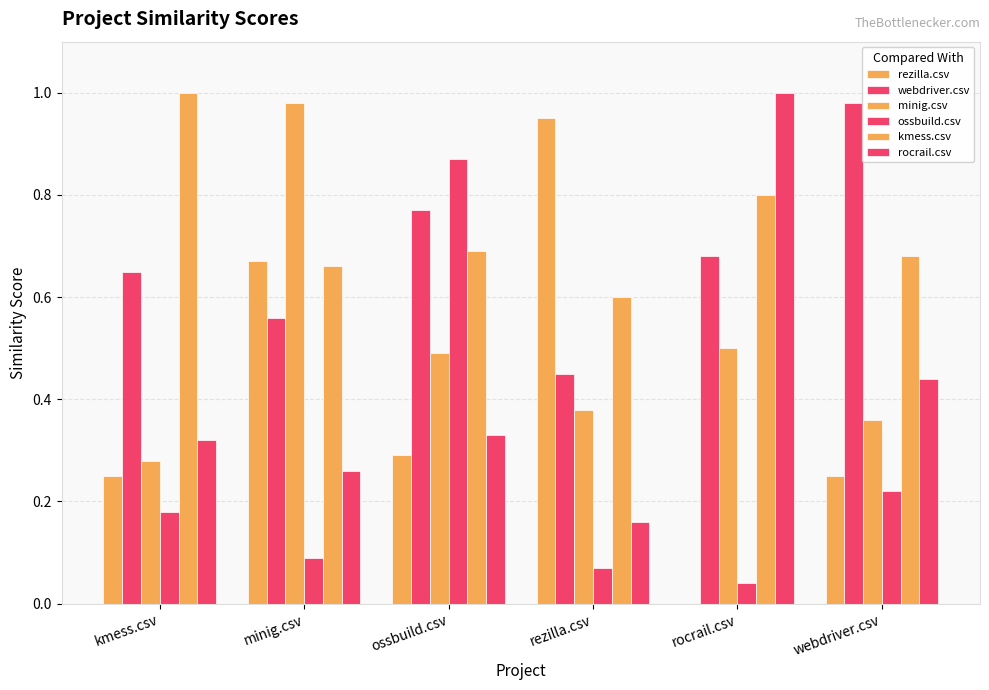

What is the highest value of the ossbuild.csv series?

0.9